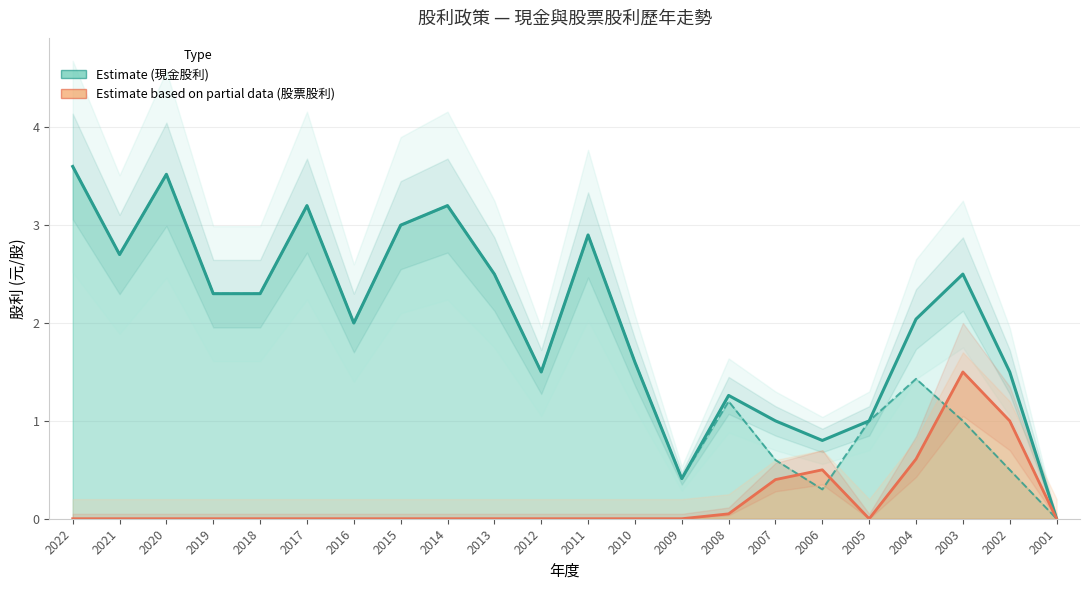

At which label does 現金股利 (Estimate) reach its peak?

2022